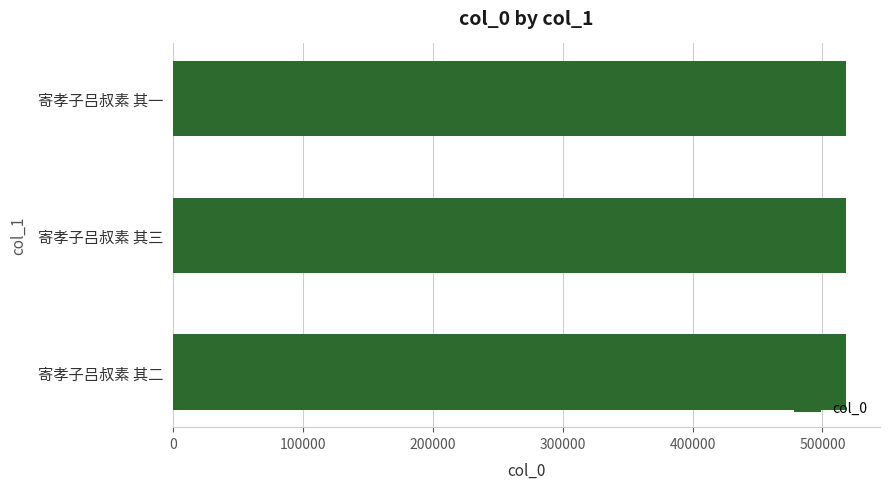

What is the greatest value displayed?

518432